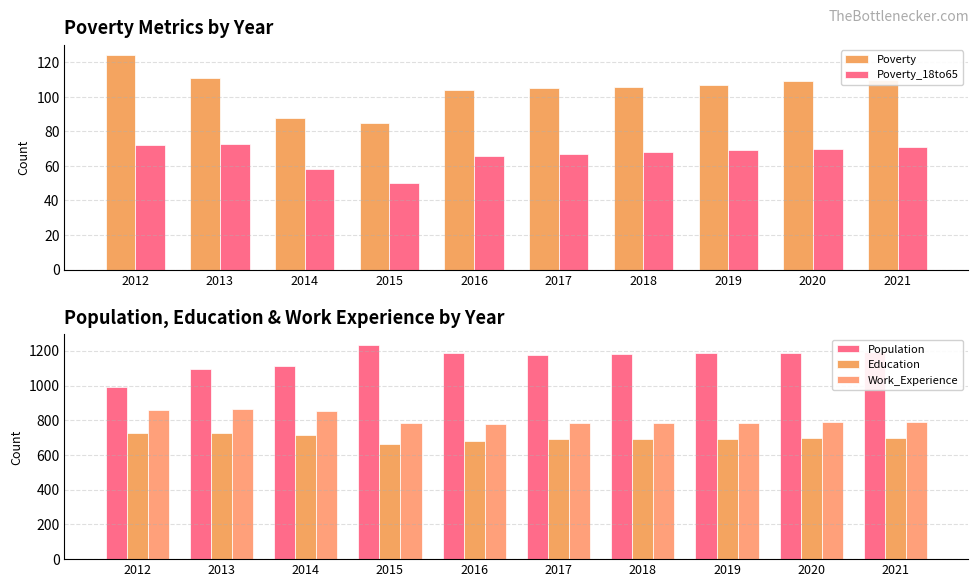

How many values in the Poverty_18to65 series exceed 69?

4